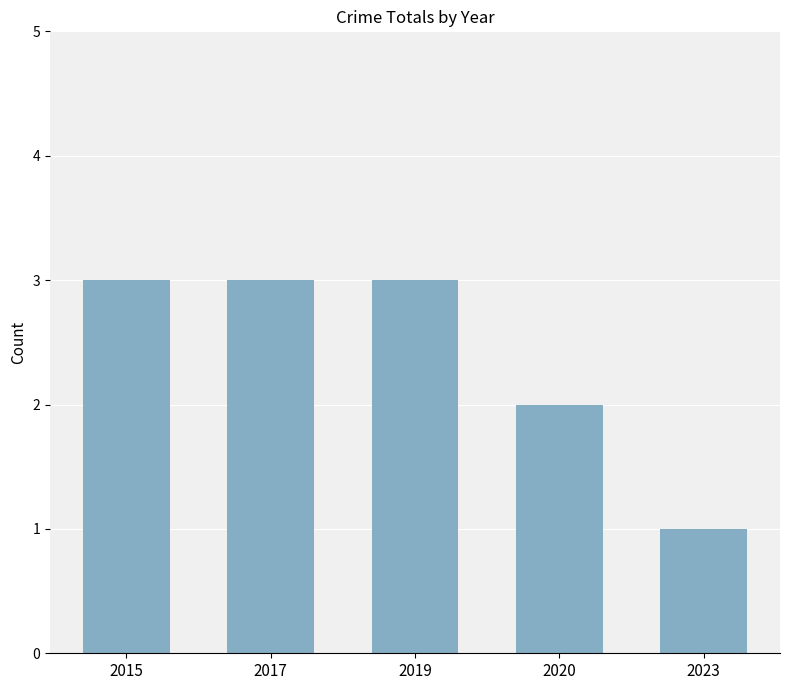

Approximately how many times larger is the value at 2023 compared to 2020?

0.5